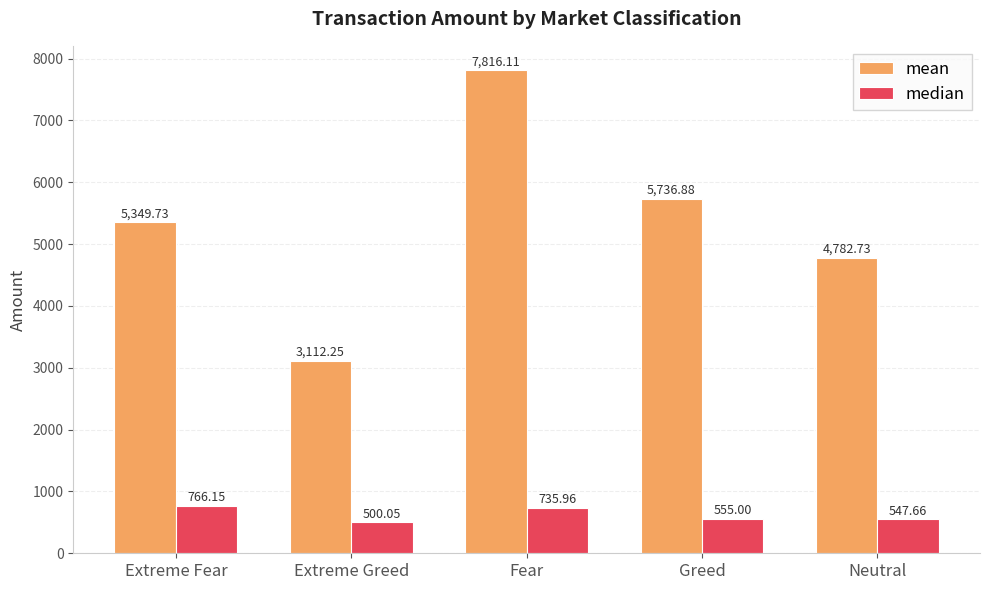

Does the chart contain stacked bars?

No